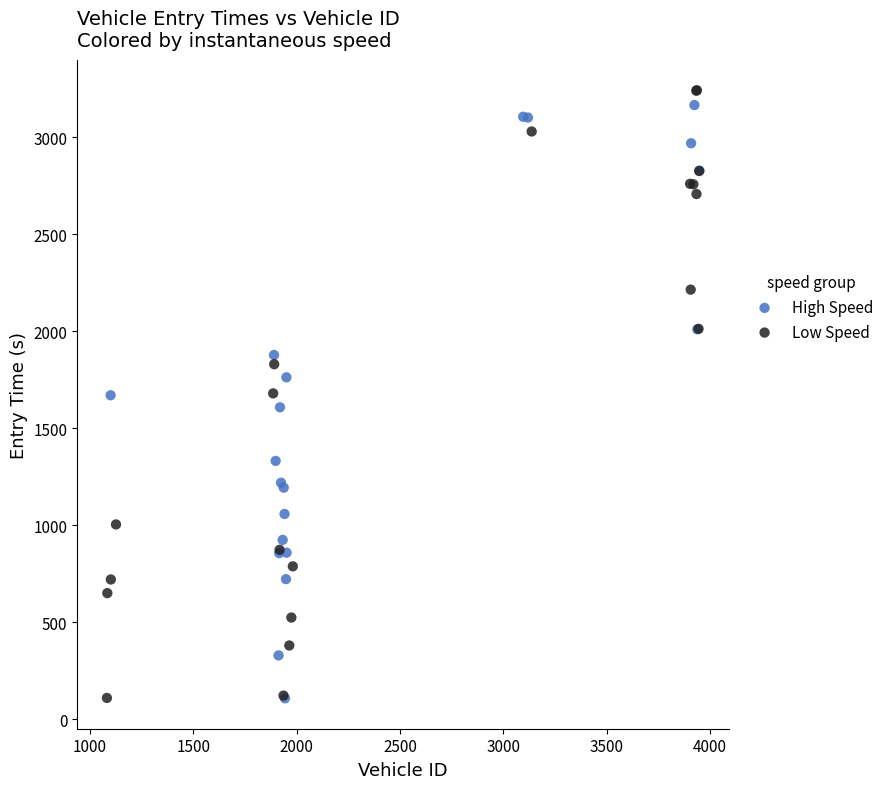

What are all the series names shown in the legend?

High Speed, Low Speed